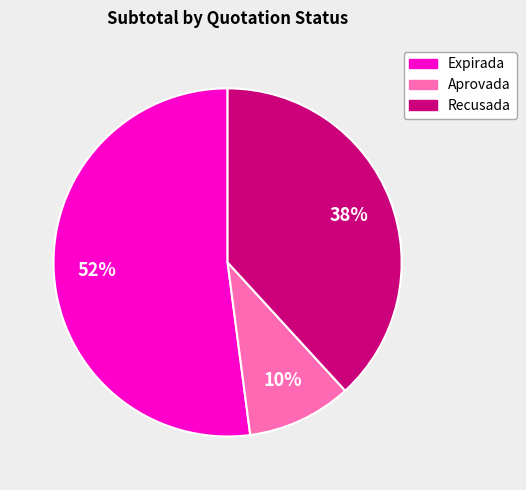

Does any single category account for the majority?

Yes